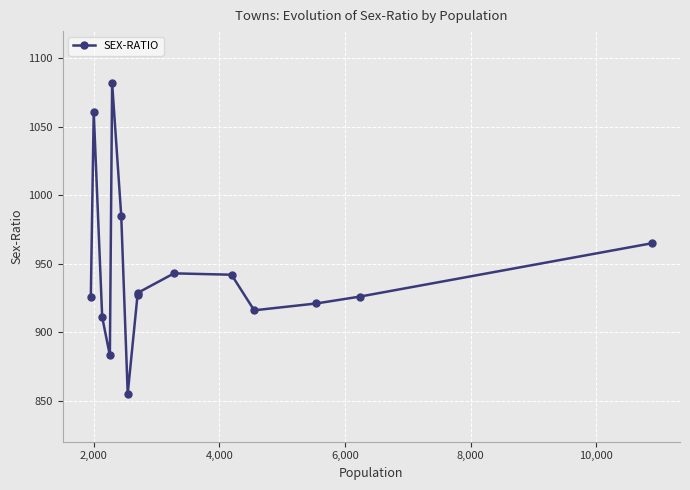

What is the average value?

945